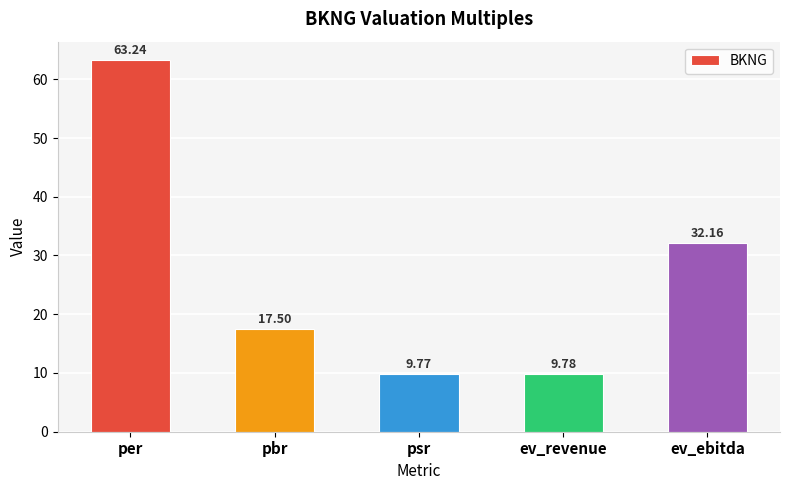

Between ev_revenue and ev_ebitda, which is larger?

ev_ebitda